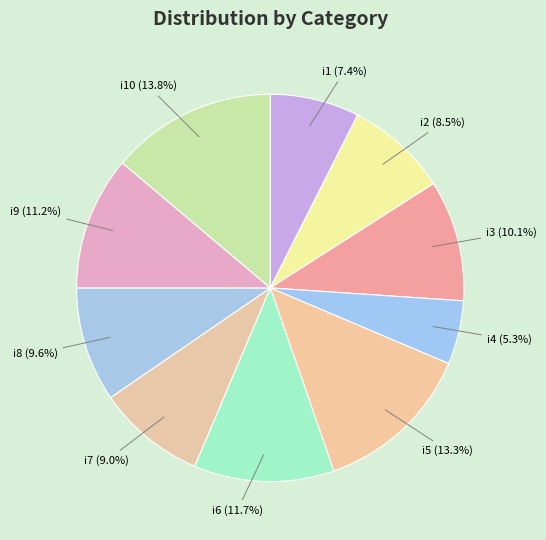

Is it true that i4 is 1% of the pie?

False